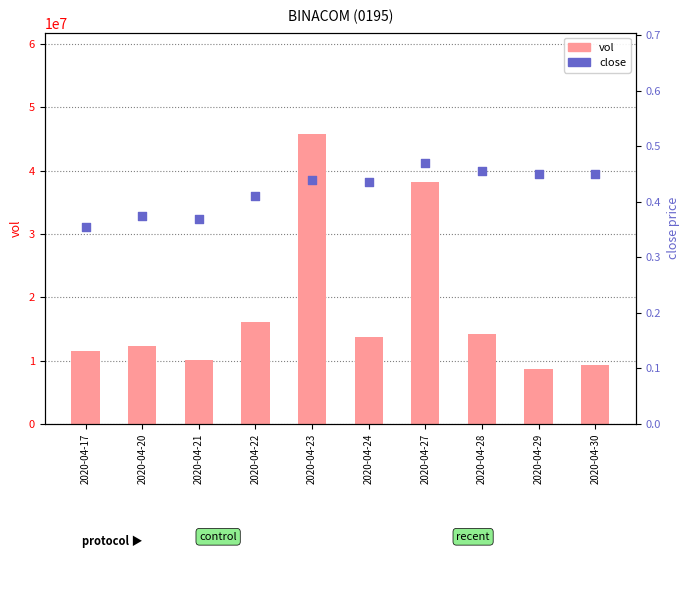

What is the total value across all series at 2020-04-22?

16066200.4